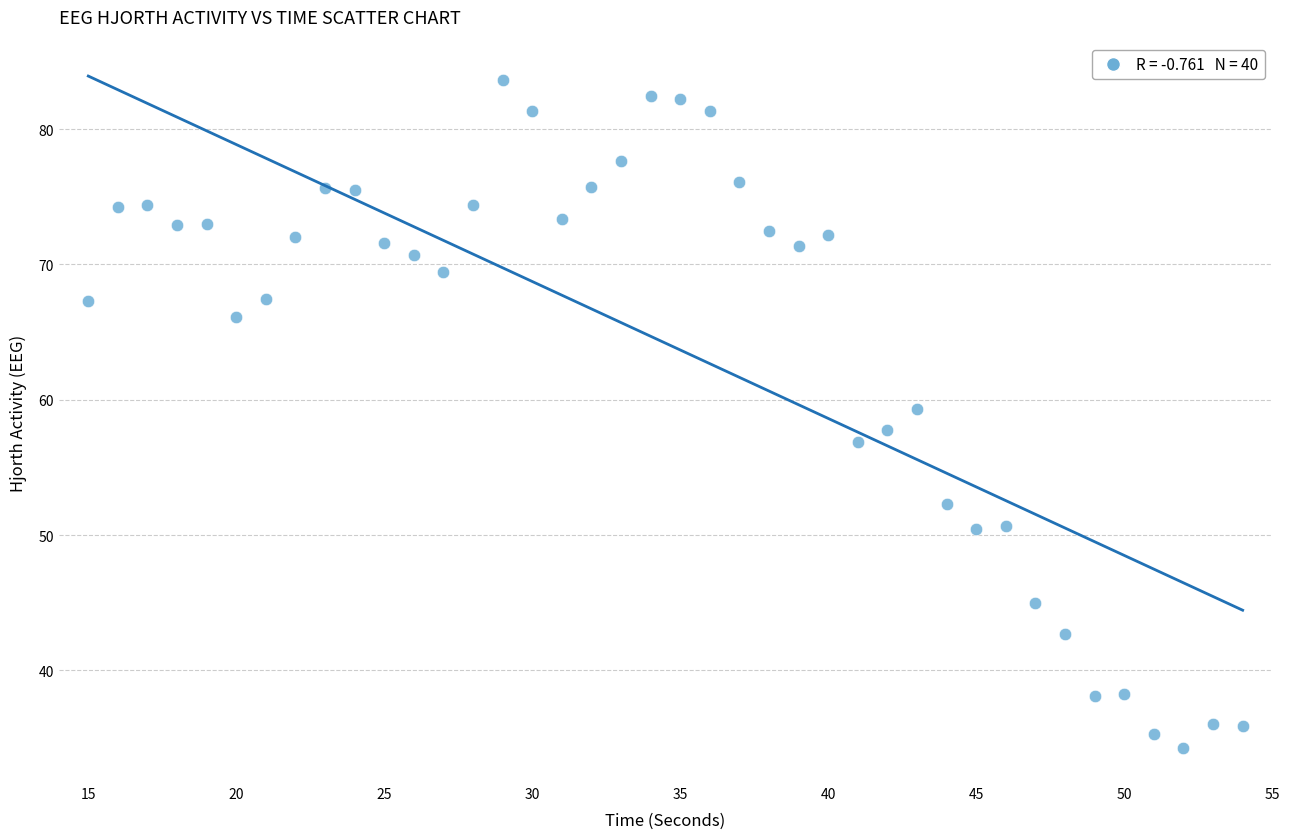

What is the range of Y values (max minus min)?

49.4